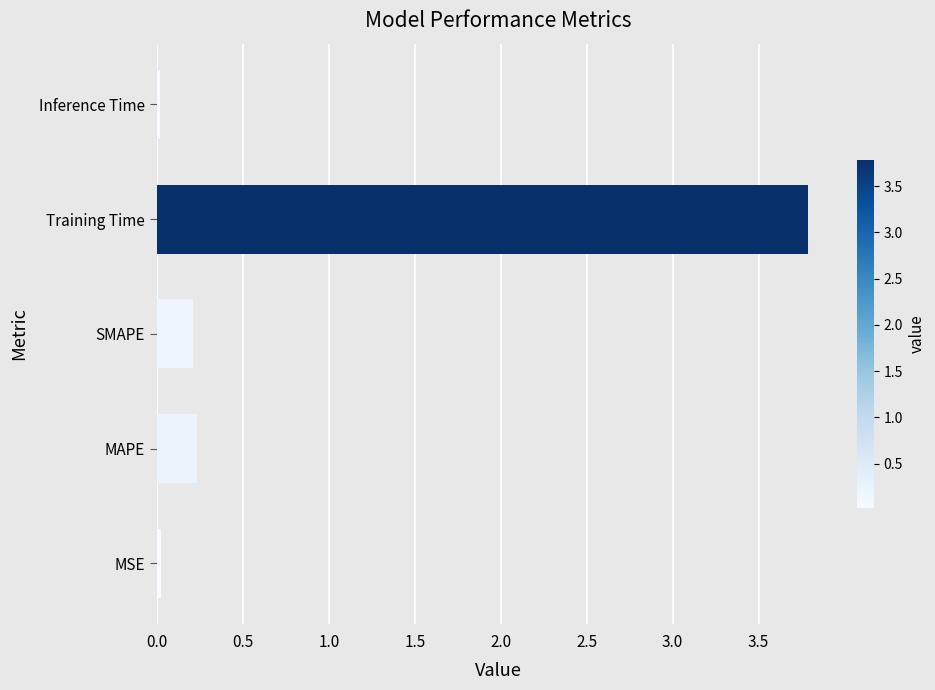

The value at MSE is 0.0. True or false?

True